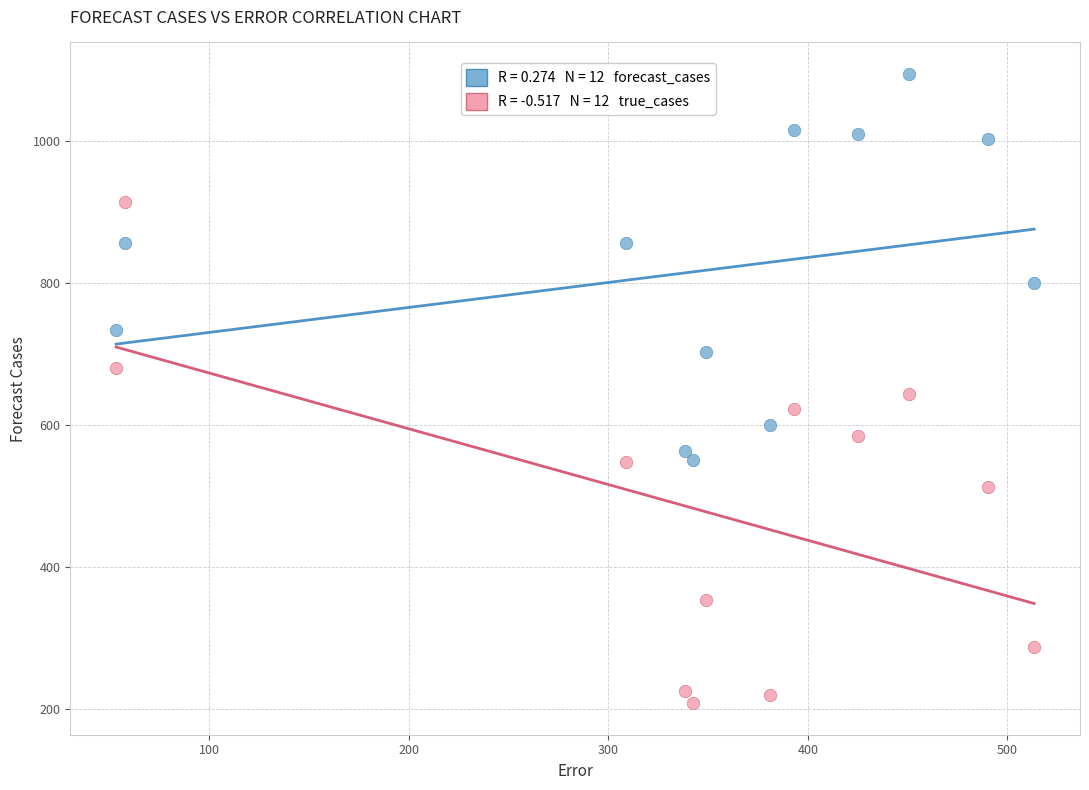

Across all data points, what is the range of X values (max minus min)?

460.1